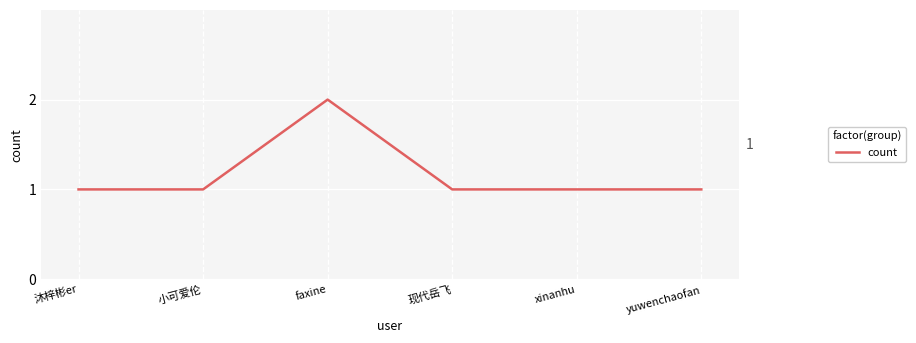

At which category does the data reach its first local peak?

faxine